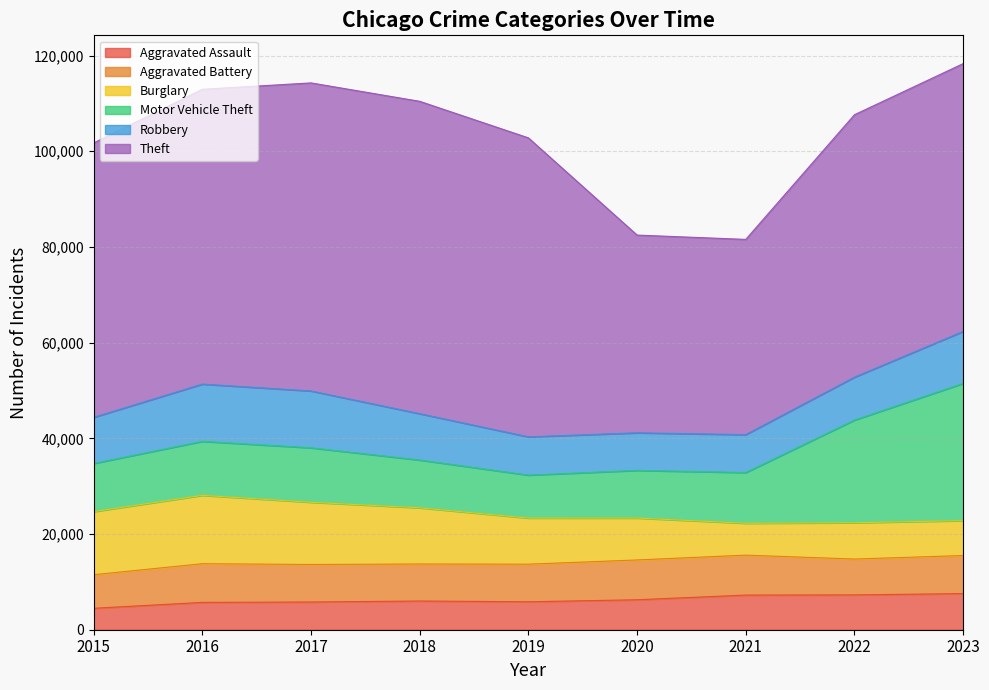

What is the value of the Aggravated Battery point at the 2nd from the left?

8086